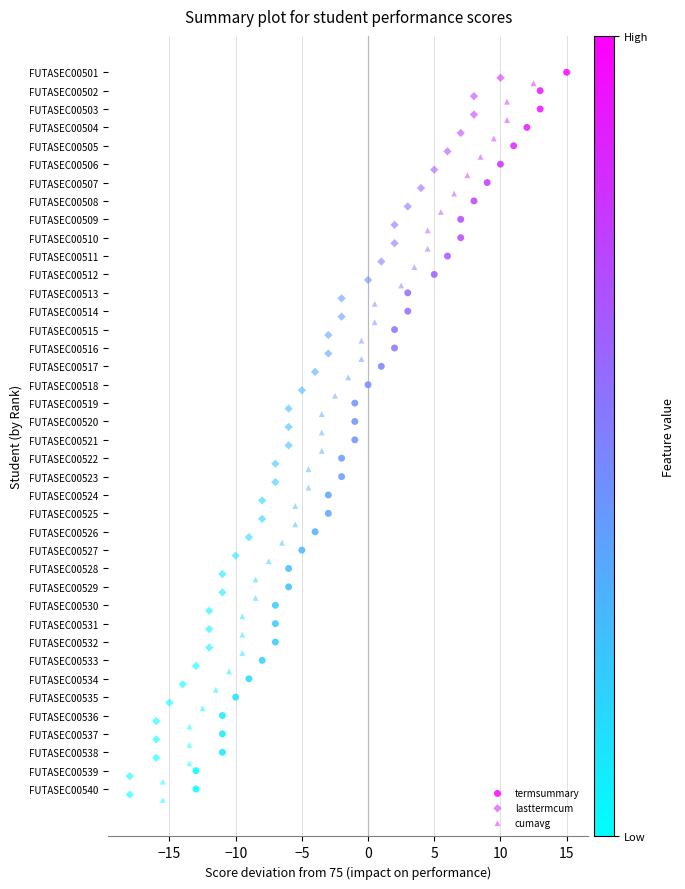

What are all the series names shown in the legend?

termsummary, lasttermcum, cumavg